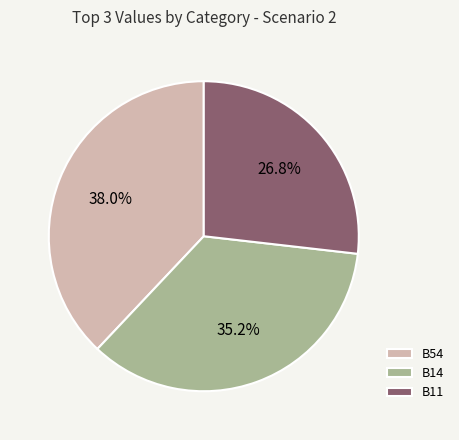

Count the number of slices in the pie.

3